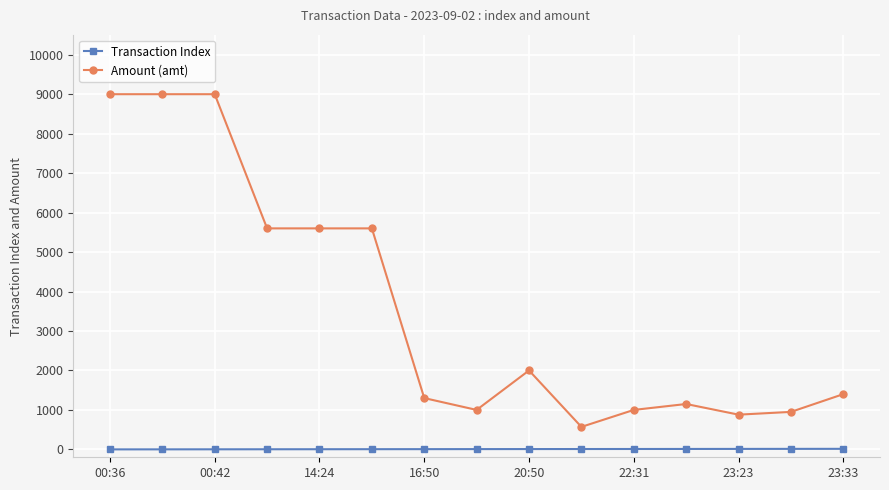

What is the value of the Amount (amt) point at the 15th from the left?

1400